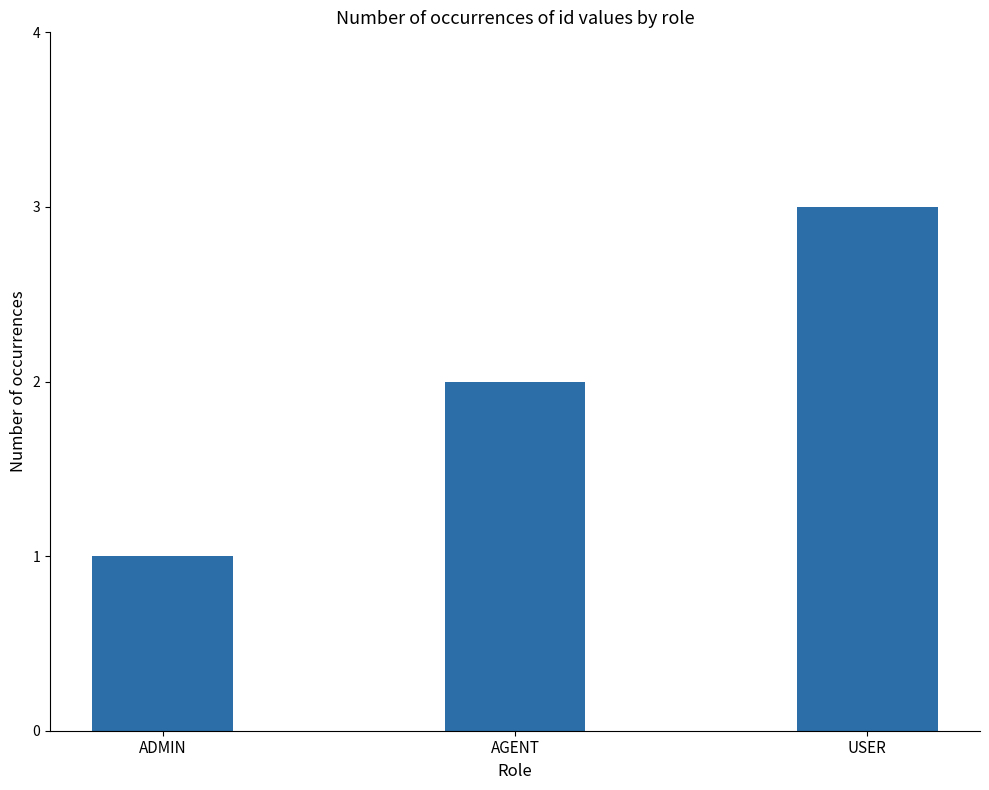

Rank the categories by value from lowest to highest.

ADMIN, AGENT, USER